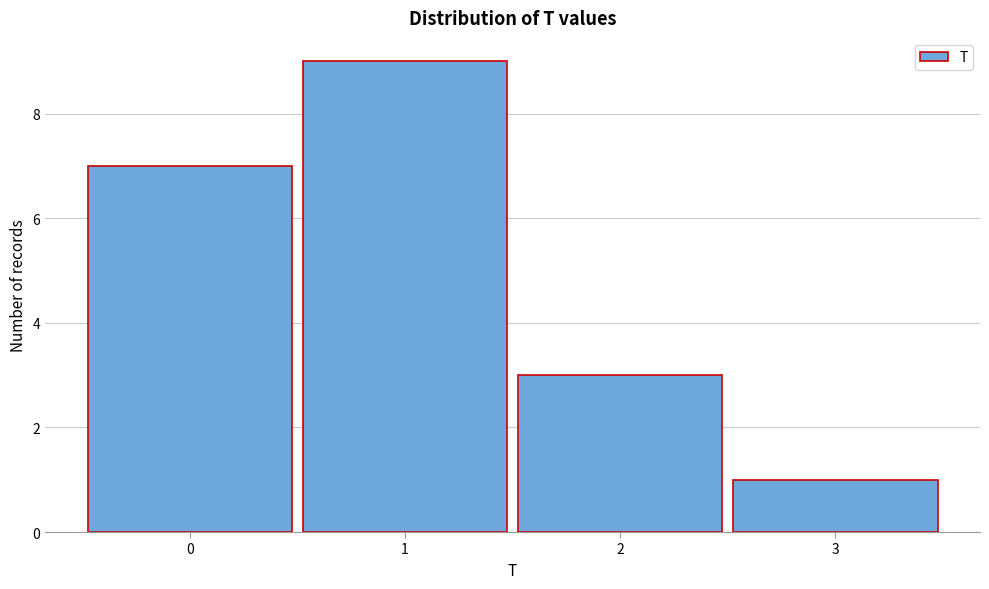

Reading left to right, list all the values displayed in this chart.

0=7	1=9	2=3	3=1